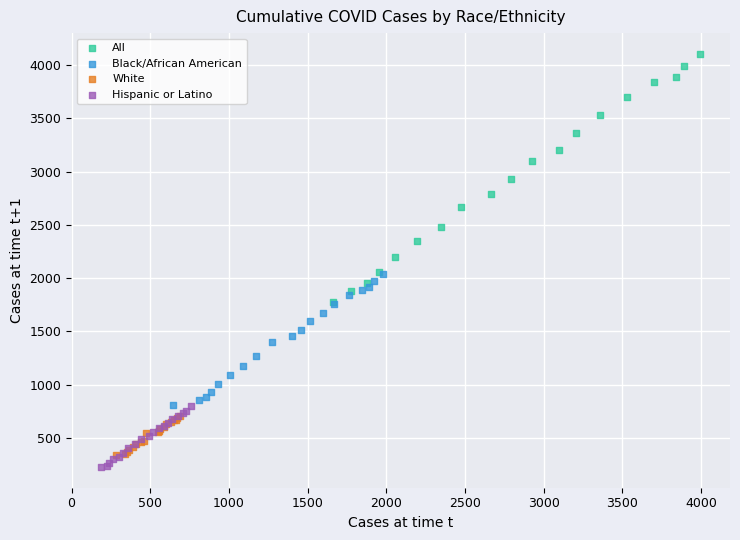

What are all the series names shown in the legend?

All, Black/African American, White, Hispanic or Latino